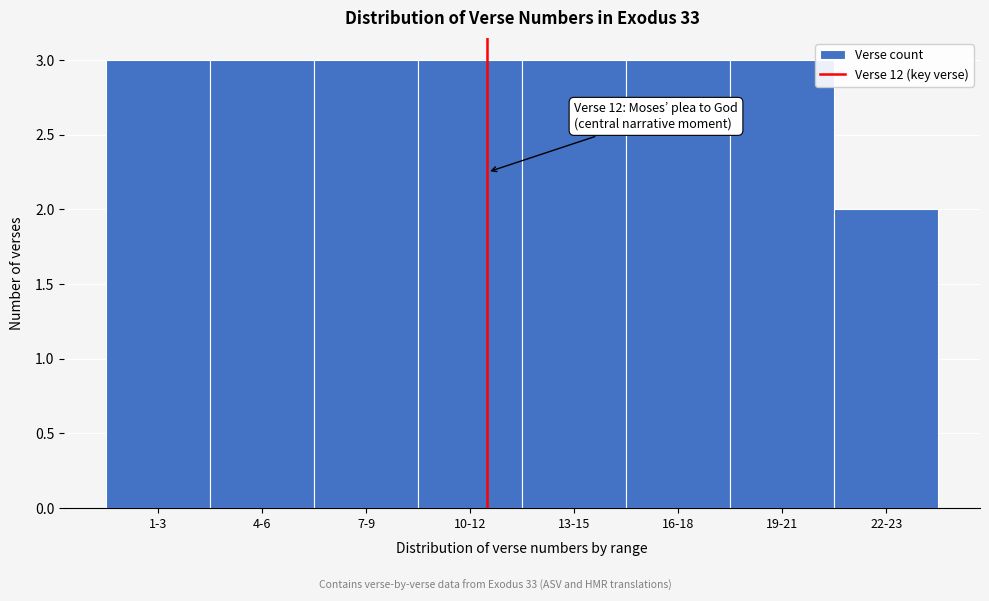

Reading left to right, transcribe all the data shown in this chart.

1-3=3	4-6=3	7-9=3	10-12=3	13-15=3	16-18=3	19-21=3	22-23=2